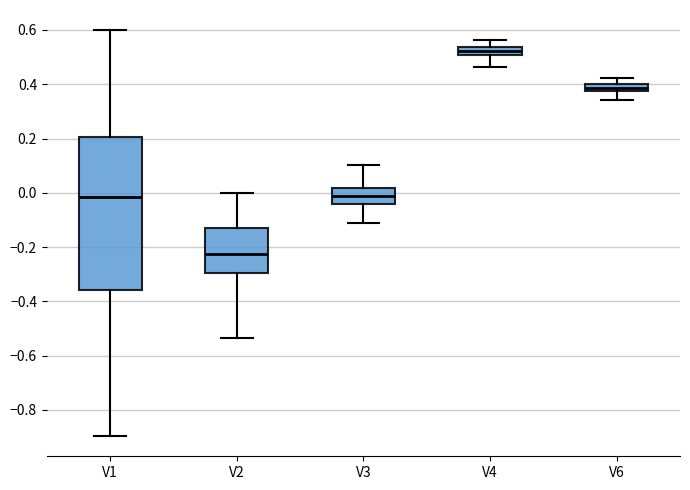

Where does the upper whisker of the box for V1 end on the y-axis? The values are not printed on the chart, so give them approximately, as read against the axis.

0.60